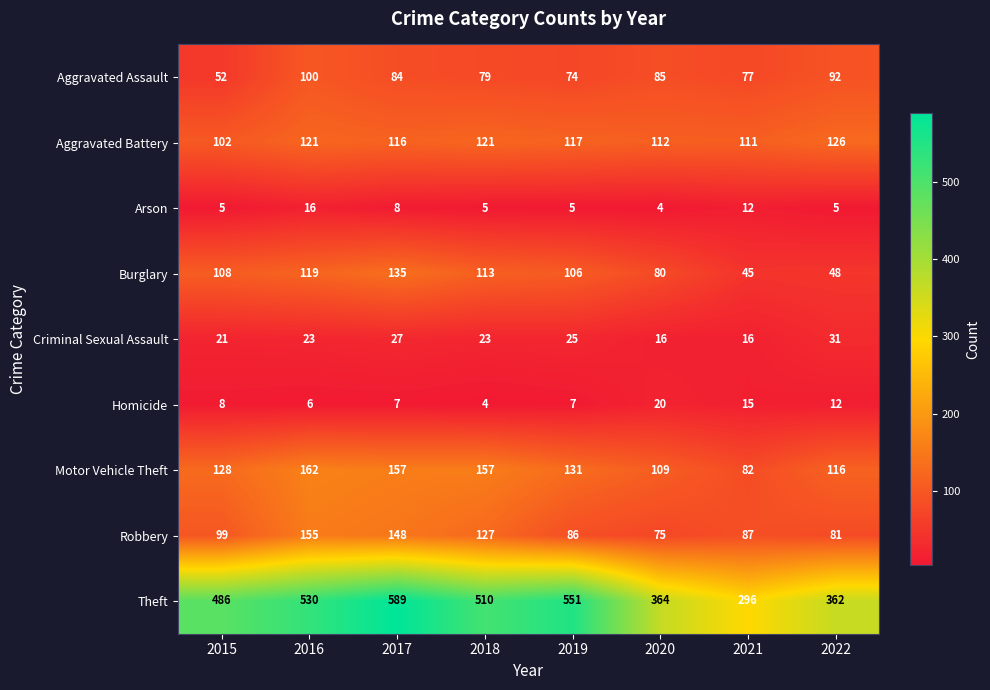

Is it true that Robbery equals 40 at 2021?

False